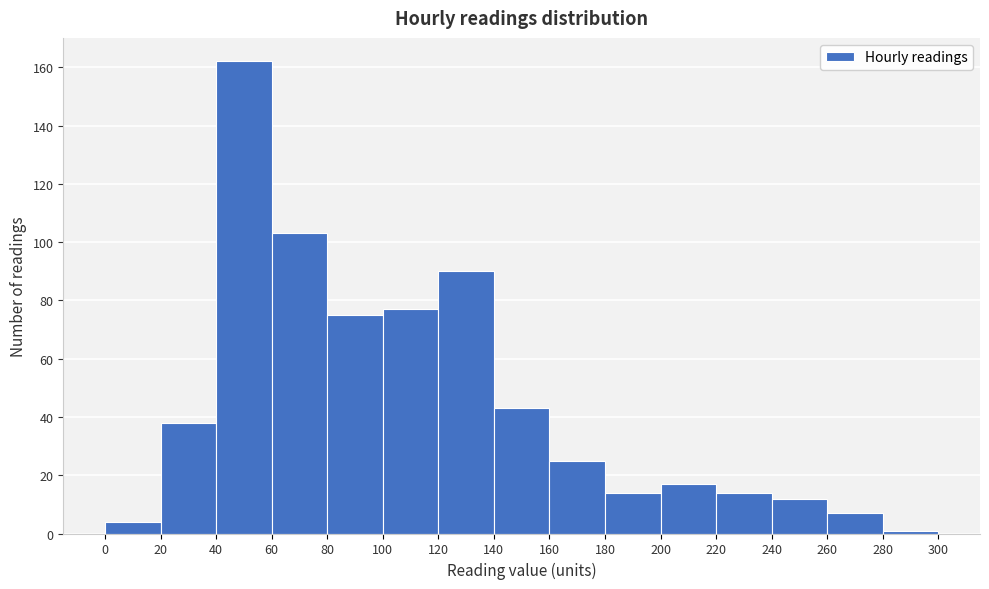

Which range on the x-axis has the tallest bar?

40 to 60